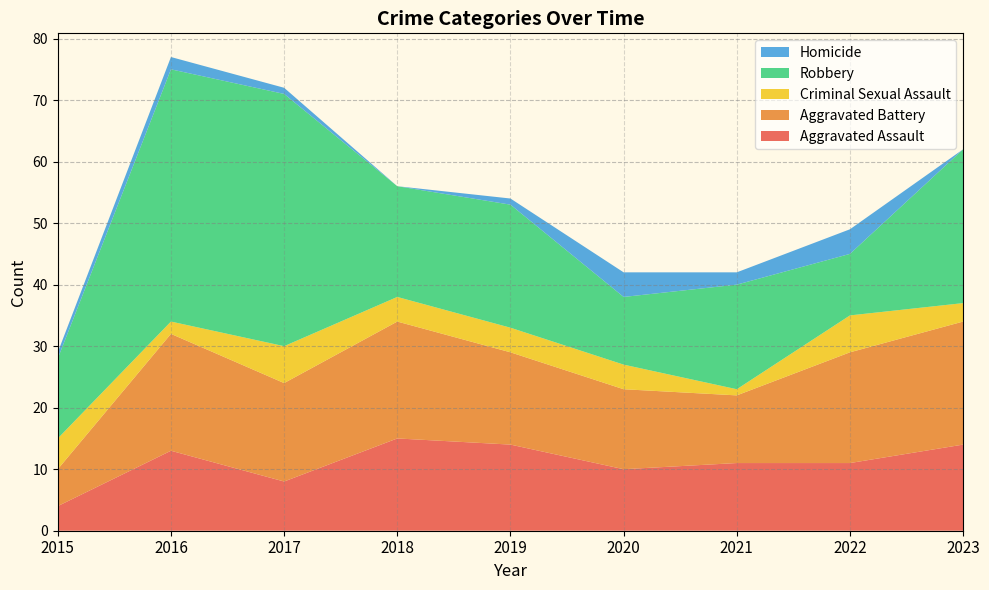

Reading left to right, list all the values displayed in this chart.

Aggravated Assault: 4	13	8	15	14	10	11	11	14
Aggravated Battery: 6	19	16	19	15	13	11	18	20
Criminal Sexual Assault: 5	2	6	4	4	4	1	6	3
Robbery: 13	41	41	18	20	11	17	10	25
Homicide: 1	2	1	0	1	4	2	4	0